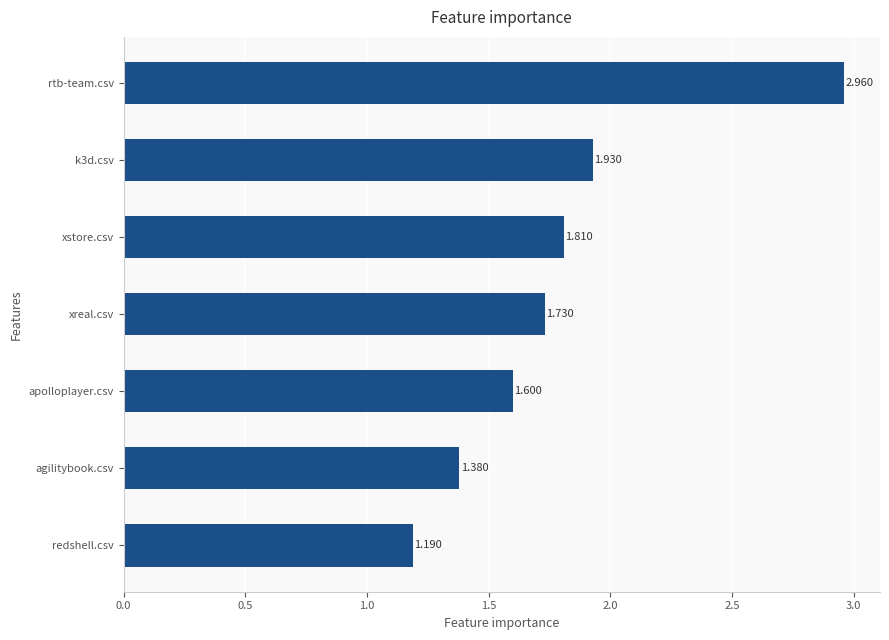

How many bars are there in total?

7